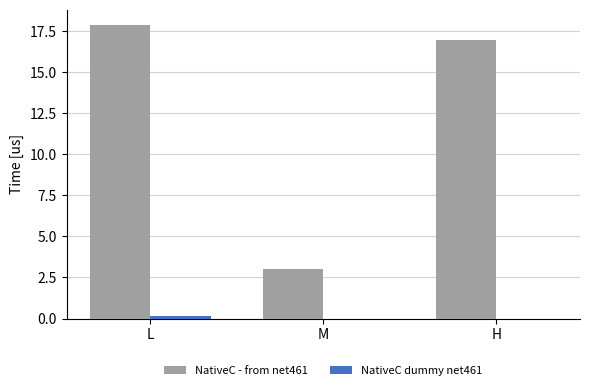

What is the approximate value of NativeC - from net461 at M?

3.0